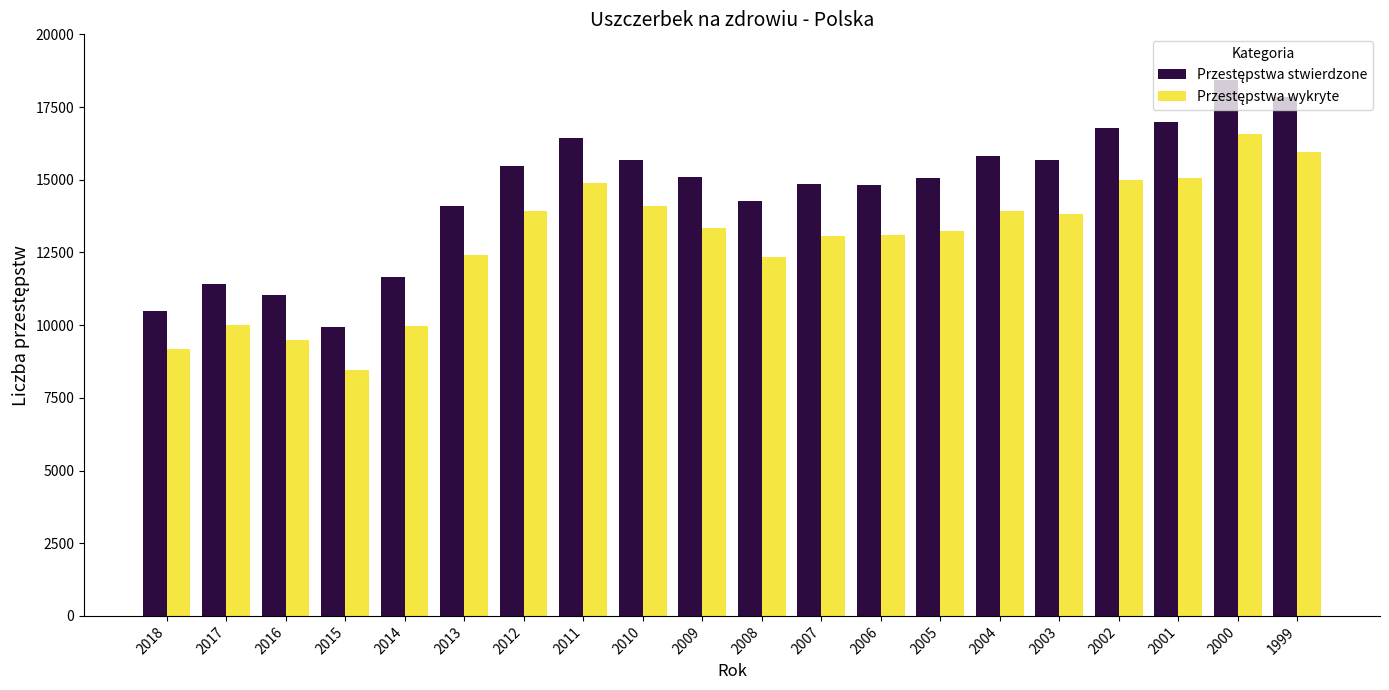

What is the difference between the highest and lowest values at 2006?

1739